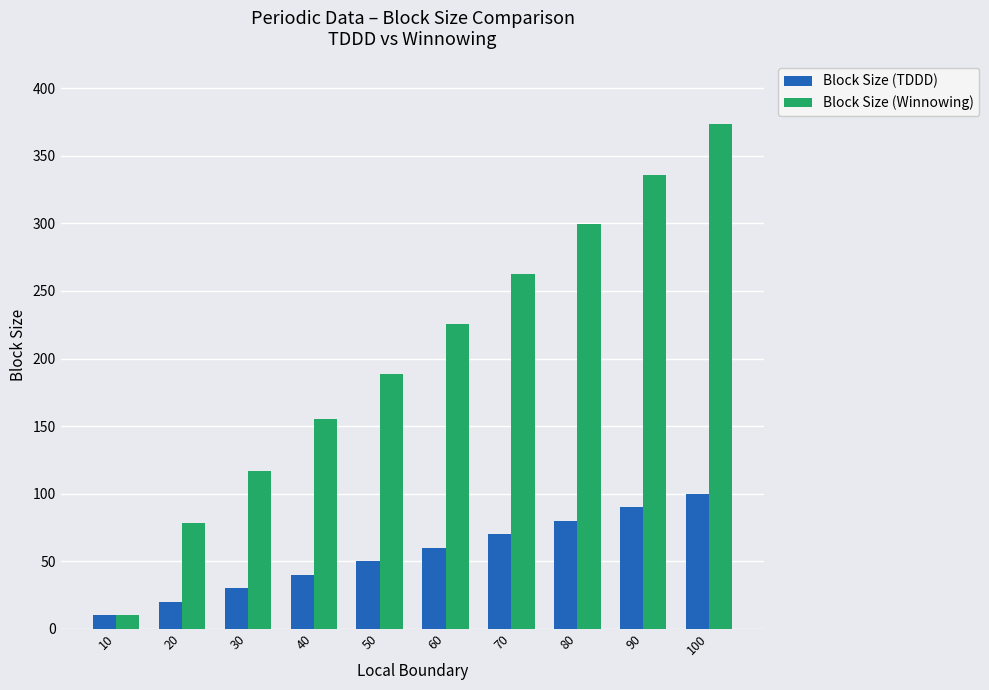

Which series has the largest total across all categories?

Block Size (Winnowing)